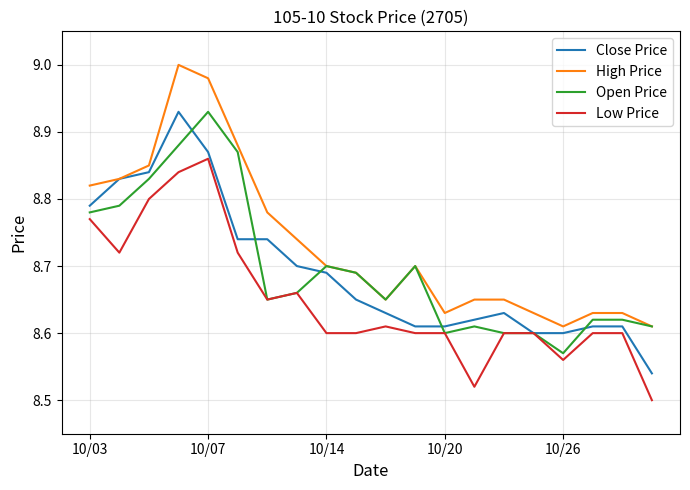

What is the difference between the maximum and second lowest values in the Low Price series?

0.3